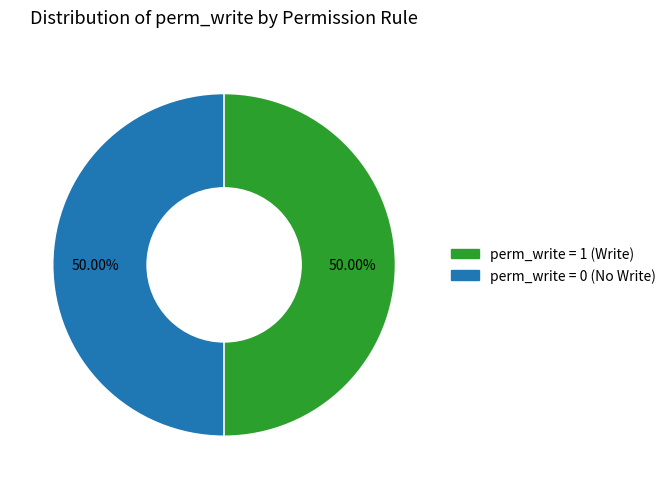

How many segments does this pie chart have?

2